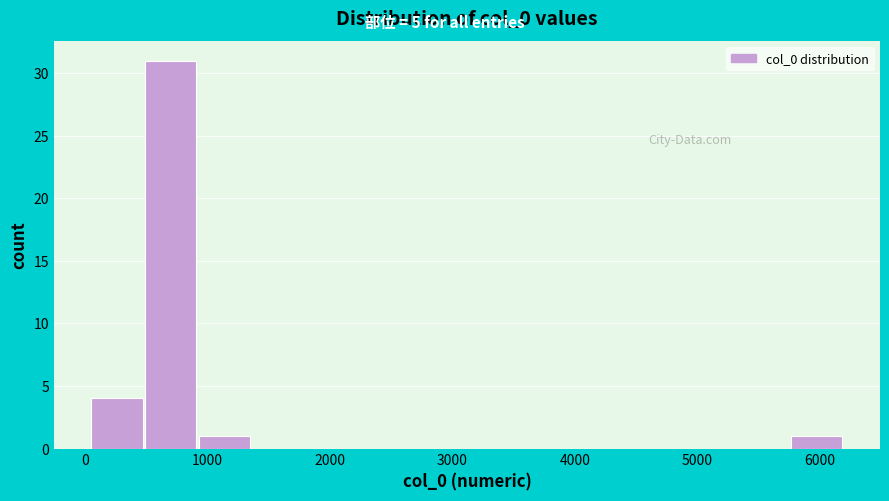

Reading left to right, list every bar in this chart as the range it spans on the x-axis followed by its height. Neither the bar edges nor the heights are printed on the chart, so give them approximately, as read against the axes.

100 to 500: 4
500 to 900: 31
900 to 1400: 1
1400 to 1800: 0
1800 to 2200: 0
2200 to 2700: 0
2700 to 3100: 0
3100 to 3600: 0
3600 to 4000: 0
4000 to 4400: 0
4400 to 4900: 0
4900 to 5300: 0
5300 to 5800: 0
5800 to 6200: 1